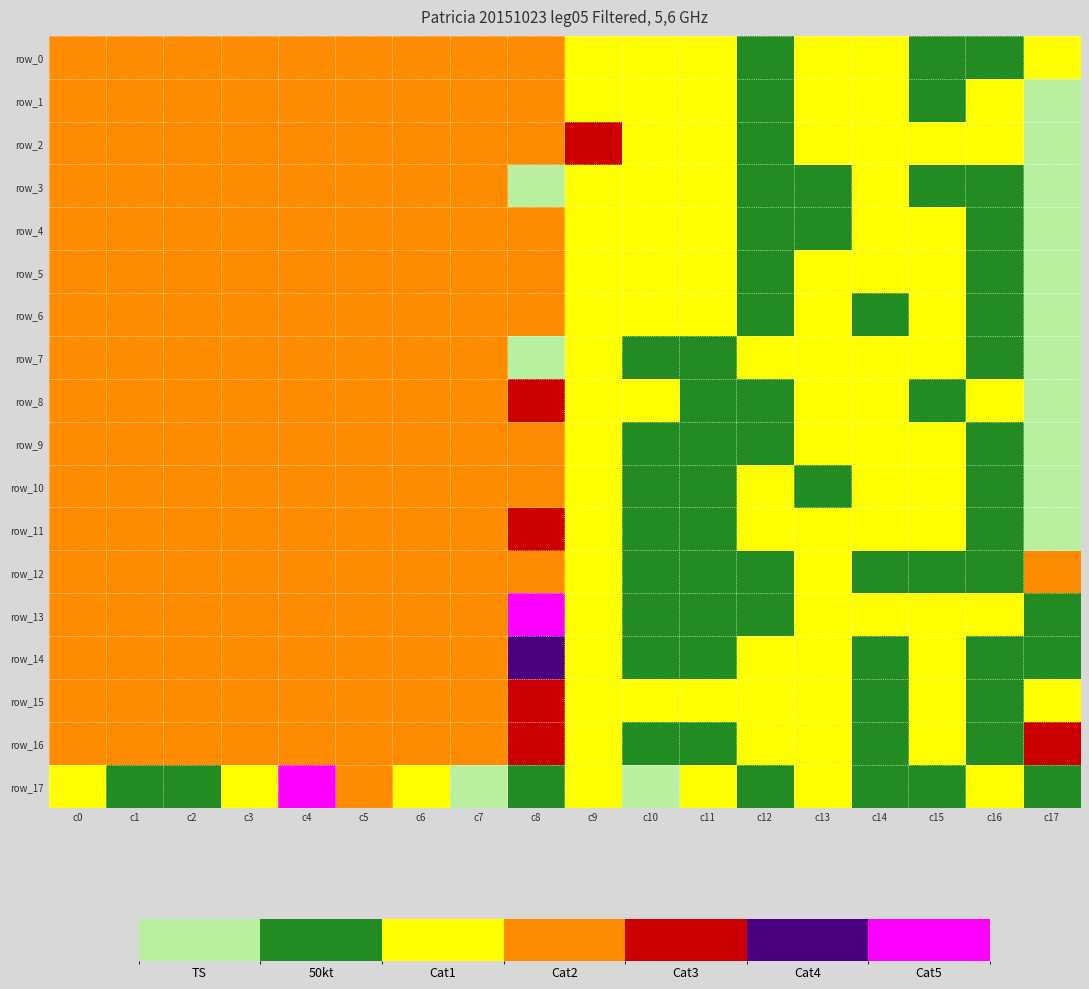

What is the greatest value displayed?

1.2